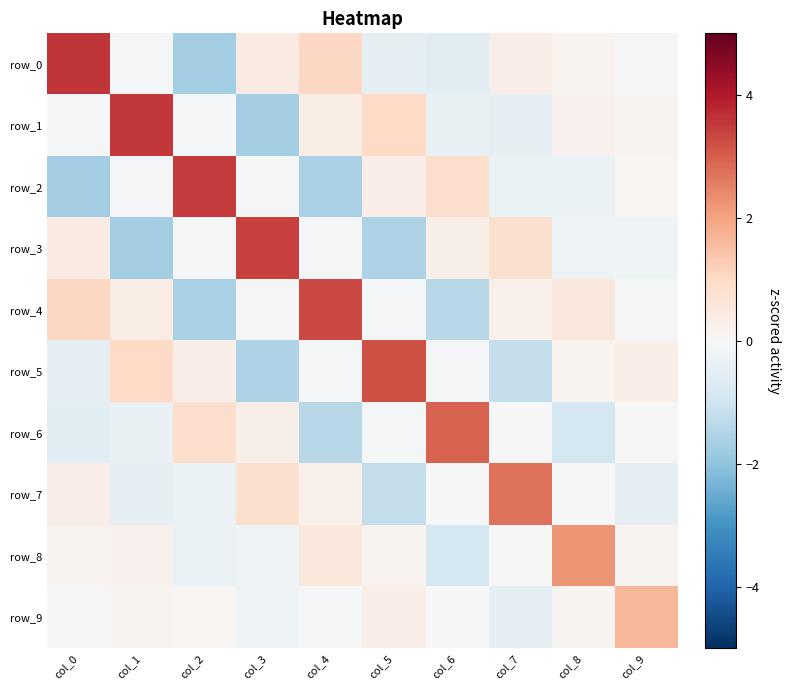

Reading right to left, extract all data points from this chart.

row_0: -0.1	0.2	0.3	-0.5	-0.4	1.0	0.4	-1.7	-0.1	3.6
row_1: 0.1	0.2	-0.5	-0.4	1.0	0.4	-1.7	-0.1	3.5	-0.1
row_2: 0.1	-0.3	-0.3	0.9	0.3	-1.6	-0.1	3.5	-0.1	-1.7
row_3: -0.2	-0.2	0.8	0.3	-1.5	-0.1	3.4	-0.1	-1.7	0.4
row_4: -0.1	0.6	0.2	-1.4	-0.1	3.3	-0.1	-1.6	0.4	1.0
row_5: 0.3	0.2	-1.2	-0.1	3.2	-0.1	-1.5	0.3	1.0	-0.4
row_6: -0.0	-0.9	0.0	3.0	-0.1	-1.4	0.3	0.9	-0.4	-0.5
row_7: -0.5	-0.0	2.7	0.0	-1.2	0.2	0.8	-0.3	-0.5	0.3
row_8: 0.2	2.2	-0.0	-0.9	0.2	0.6	-0.2	-0.3	0.2	0.2
row_9: 1.6	0.2	-0.5	-0.0	0.3	-0.1	-0.2	0.1	0.1	-0.1